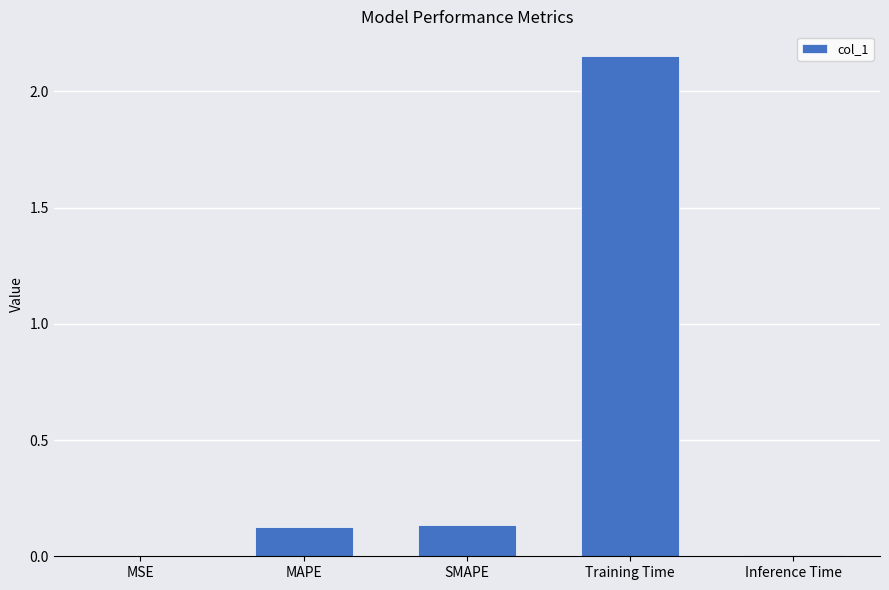

What is the change in value from MSE to MAPE?

+0.1